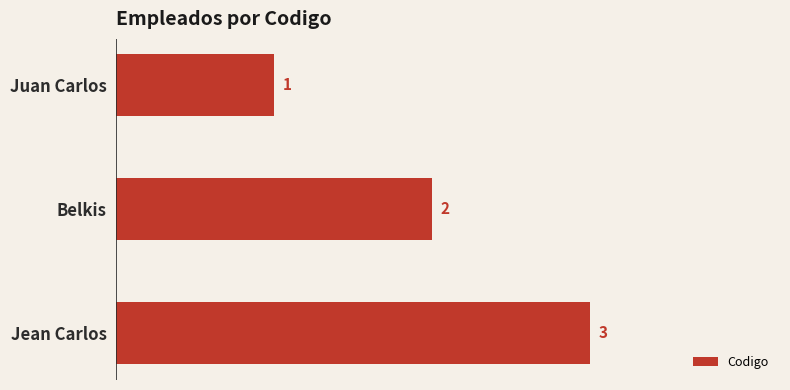

What is the approximate value at Jean Carlos?

3